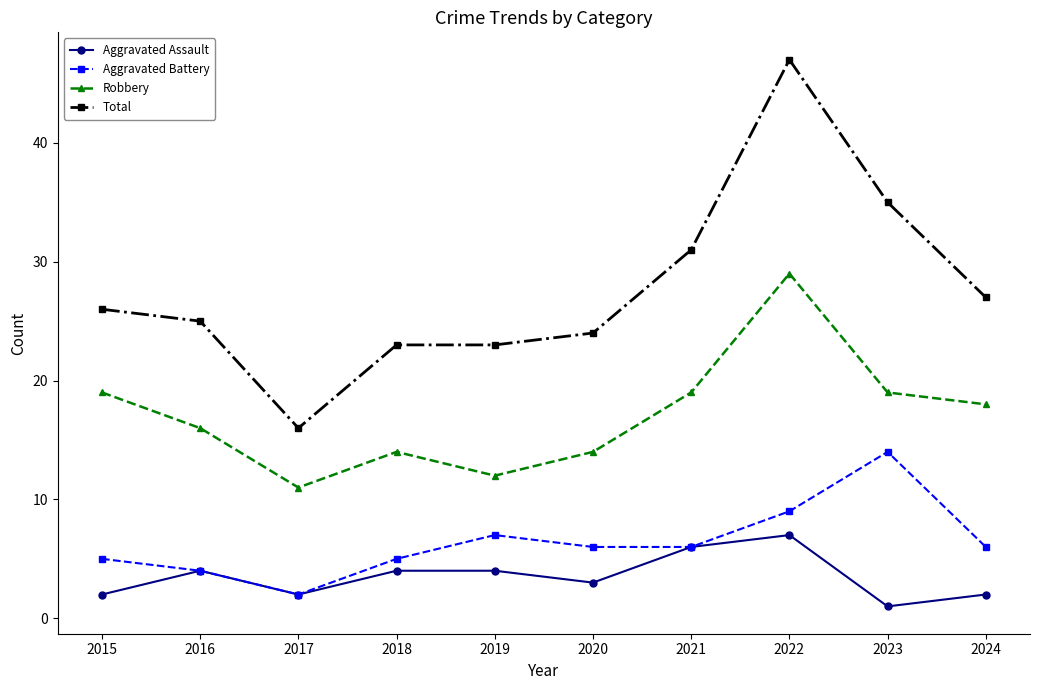

In Robbery, how many points are higher than both neighbors (excluding endpoints)?

2